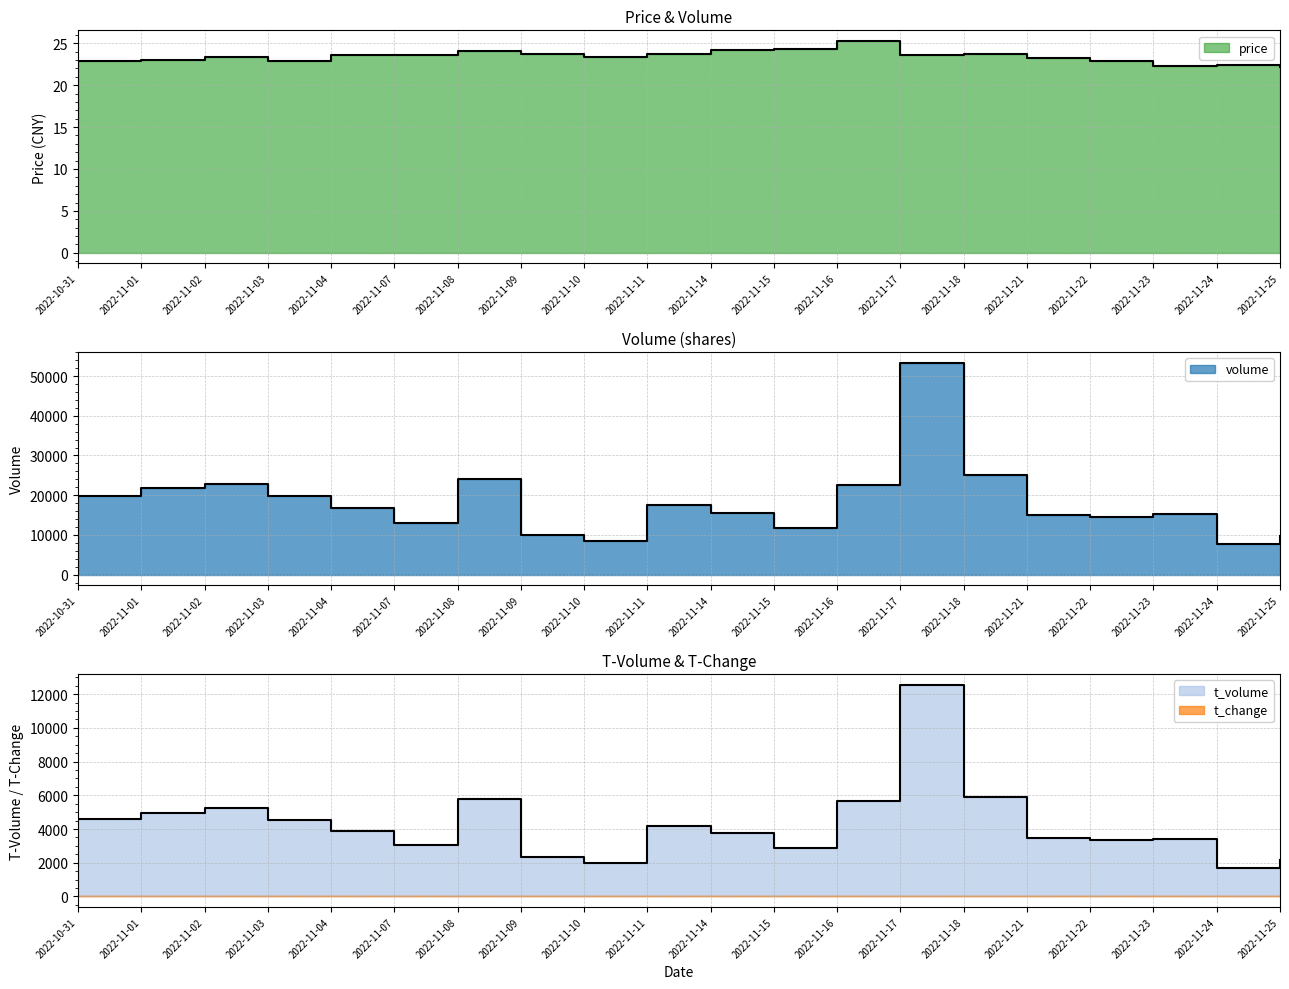

How many interior local peaks does the t_volume series have?

5